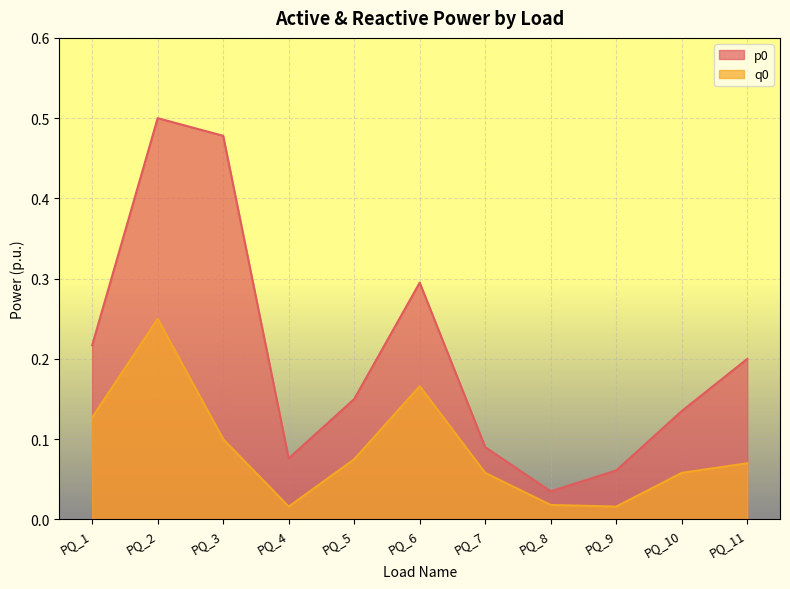

At which category is the sum across all series the highest?

PQ_2